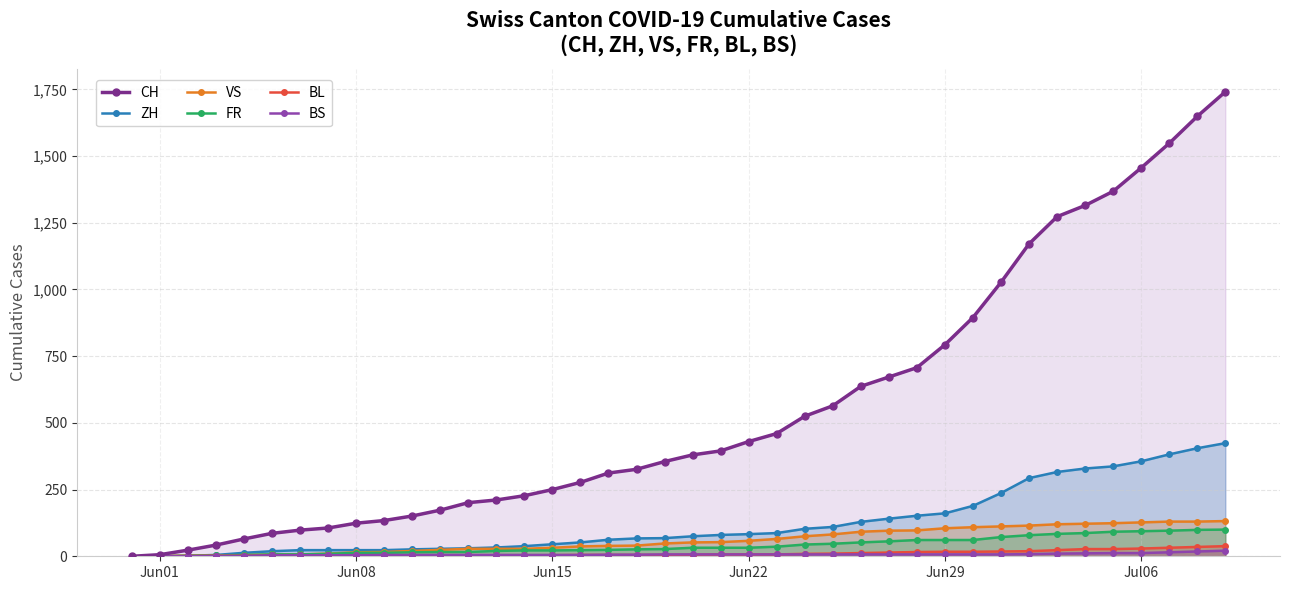

How many lines are shown in the chart?

6